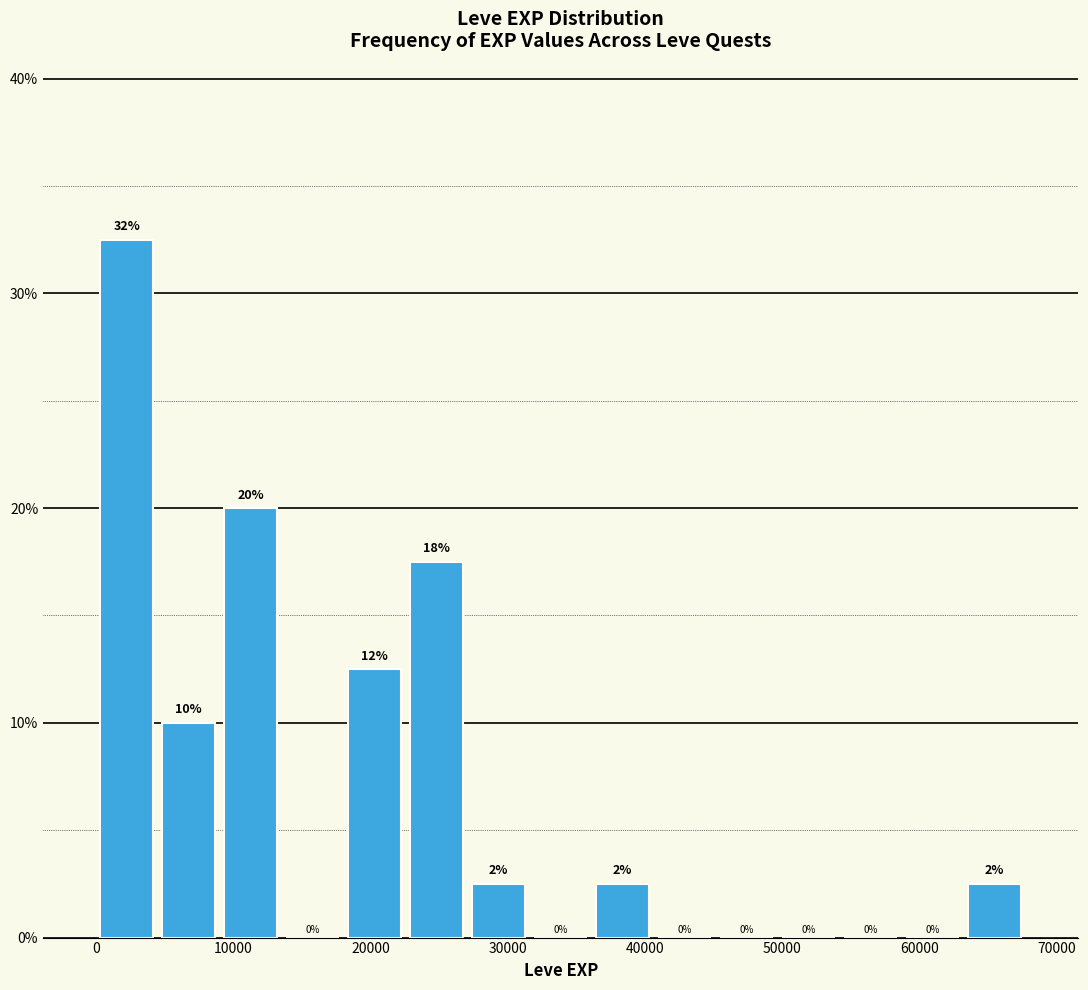

Over which range of the x-axis is the bar tallest?

0 to 5000